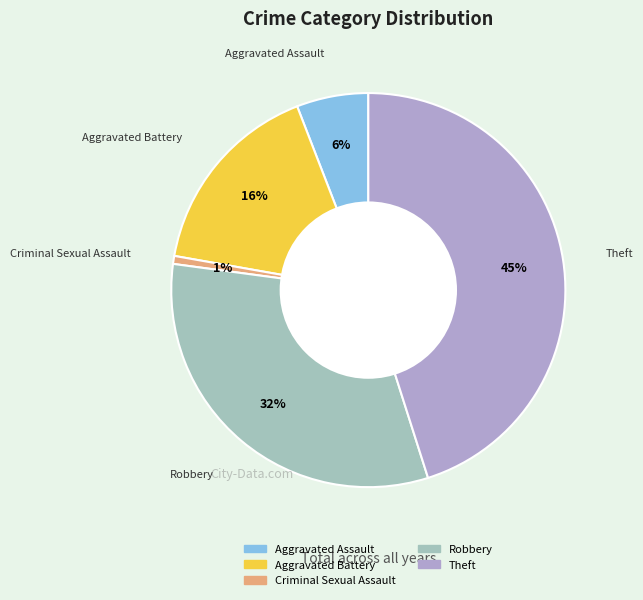

Rank the categories by value from highest to lowest.

Theft, Robbery, Aggravated Battery, Aggravated Assault, Criminal Sexual Assault